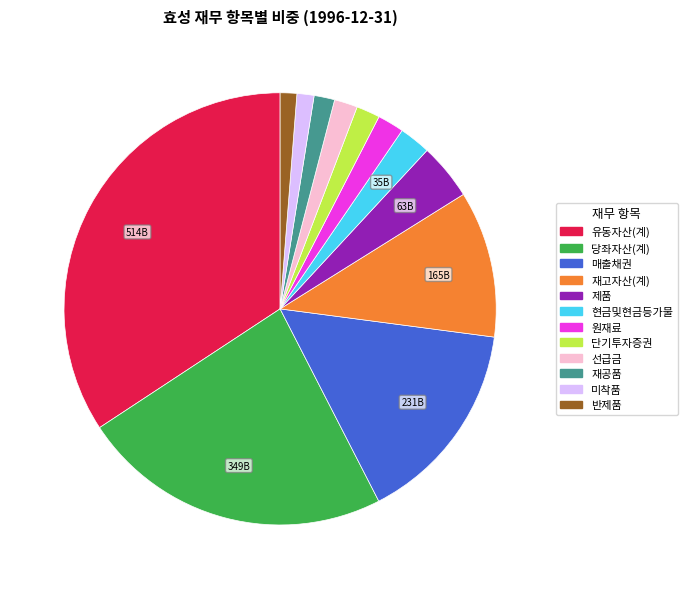

Is there any slice that represents more than half of the pie?

No